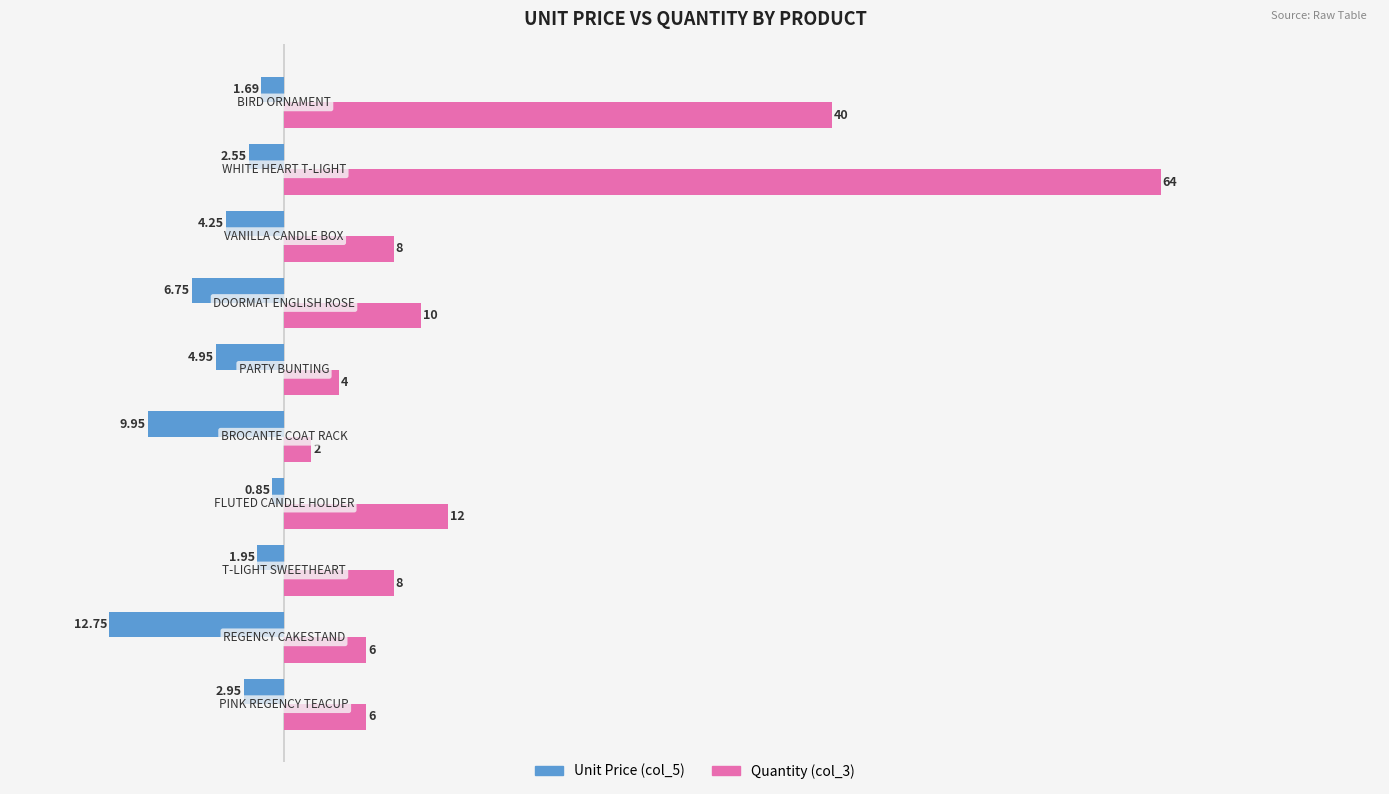

What is the difference between the second highest and second lowest values in the Quantity (col_3) series?

36.0